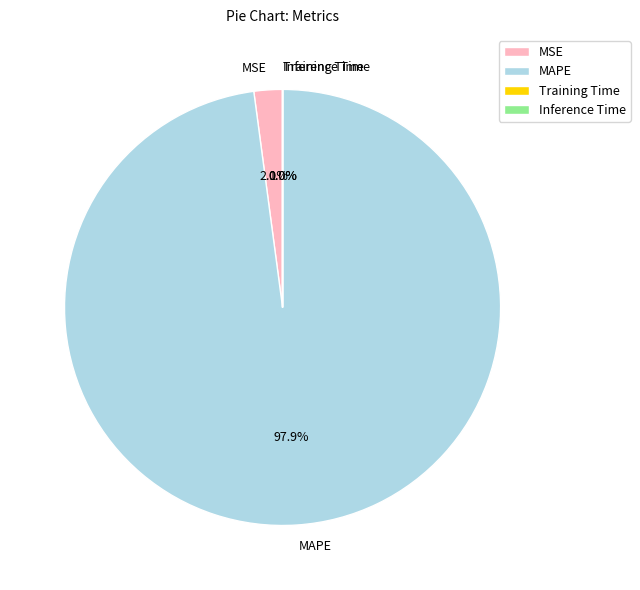

Which category has the biggest portion of the pie?

MAPE